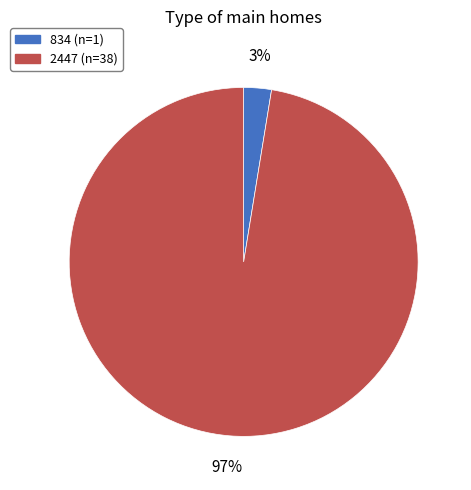

Which category has the biggest portion of the pie?

2447